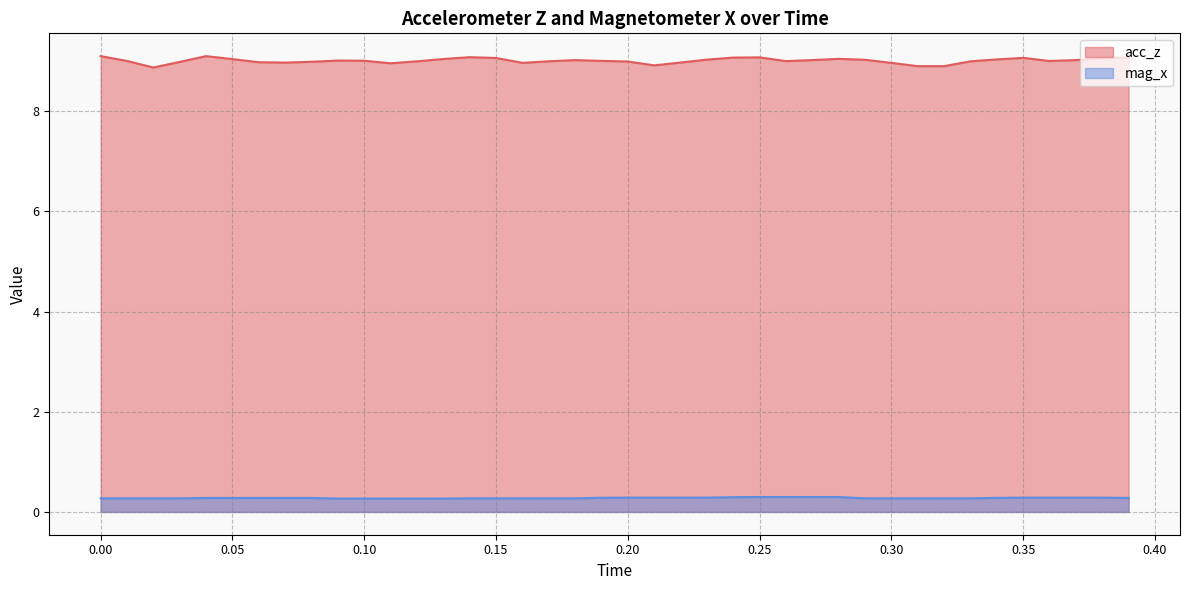

Reading left to right, transcribe all the data shown in this chart.

acc_z: 9.1	9.0	8.9	9.0	9.1	9.0	9.0	9.0	9.0	9.0	9.0	9.0	9.0	9.0	9.1	9.1	9.0	9.0	9.0	9.0	9.0	8.9	9.0	9.0	9.1	9.1	9.0	9.0	9.0	9.0	9.0	8.9	8.9	9.0	9.0	9.1	9.0	9.0	9.1	9.1
mag_x: 0.3	0.3	0.3	0.3	0.3	0.3	0.3	0.3	0.3	0.3	0.3	0.3	0.3	0.3	0.3	0.3	0.3	0.3	0.3	0.3	0.3	0.3	0.3	0.3	0.3	0.3	0.3	0.3	0.3	0.3	0.3	0.3	0.3	0.3	0.3	0.3	0.3	0.3	0.3	0.3